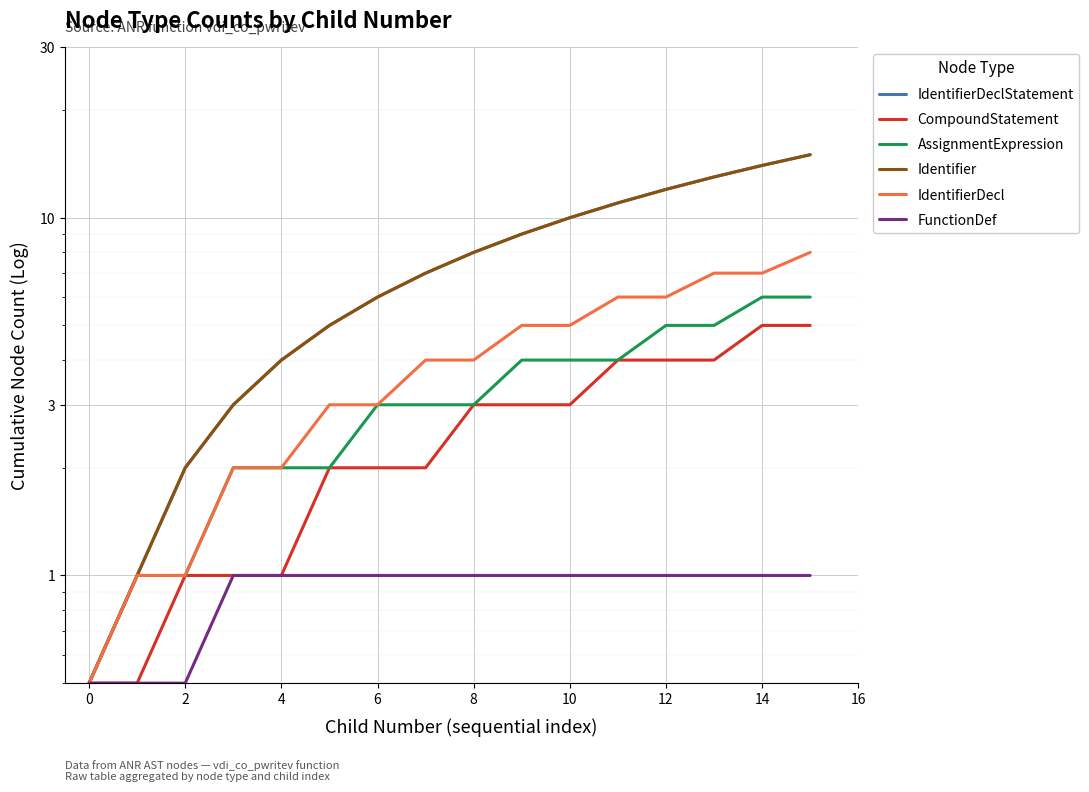

What is the difference between the maximum and minimum values in the IdentifierDecl series?

7.5